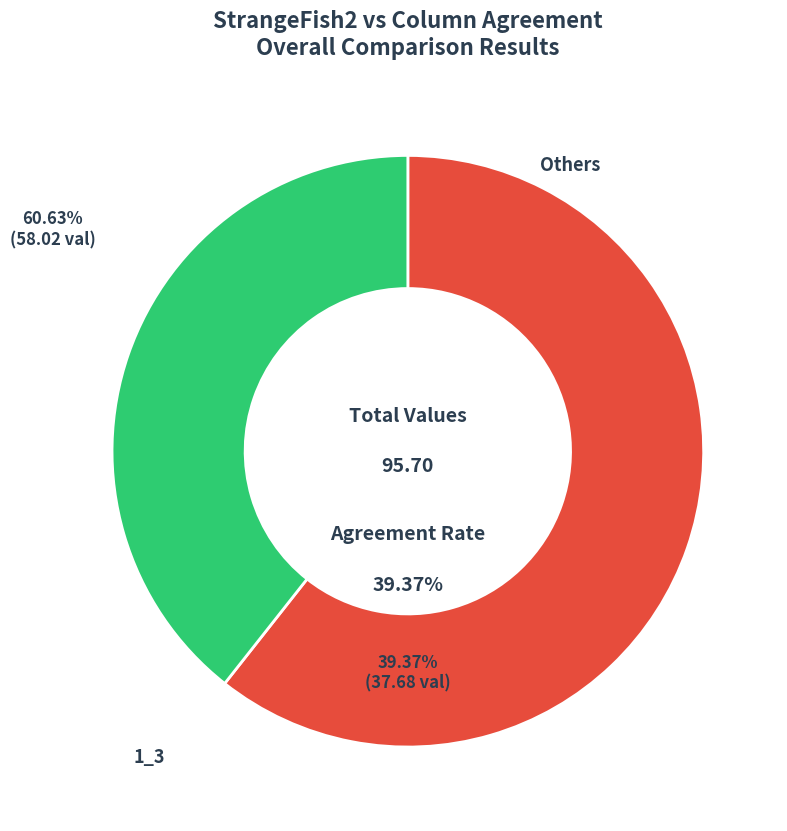

What is the largest slice in the pie chart?

1_3